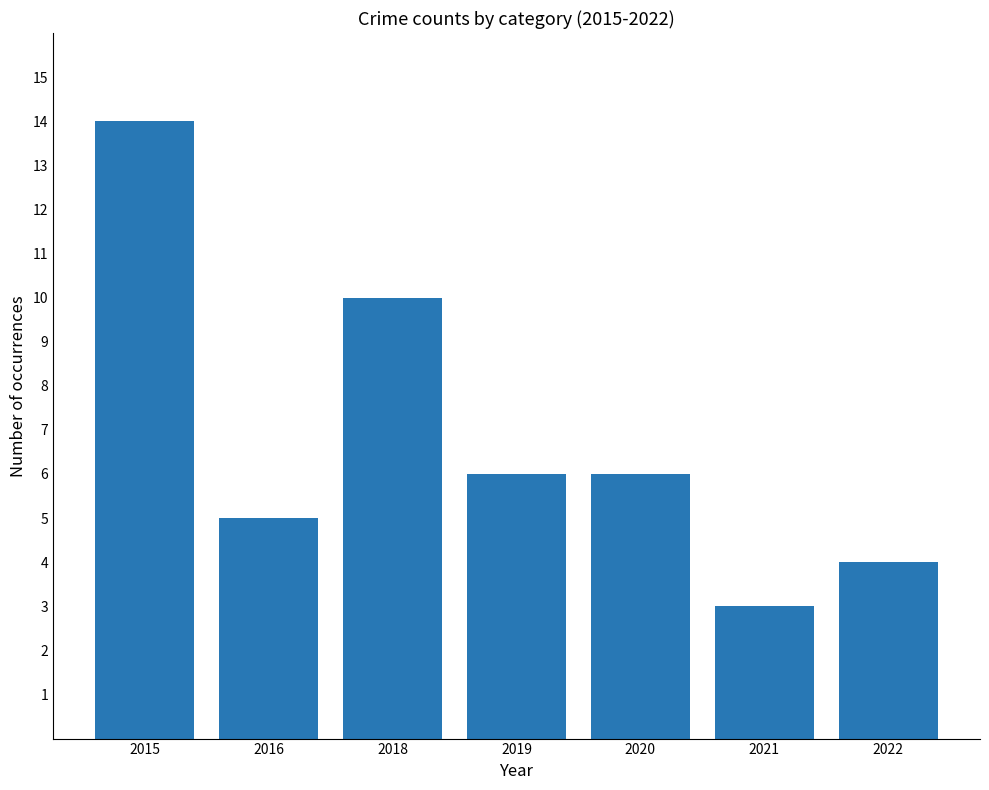

Reading right to left, list all the values displayed in this chart.

2022=4	2021=3	2020=6	2019=6	2018=10	2016=5	2015=14